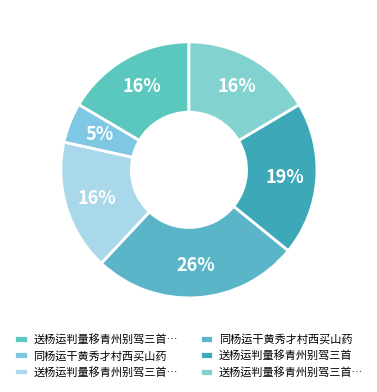

How many slices are in this pie chart?

6